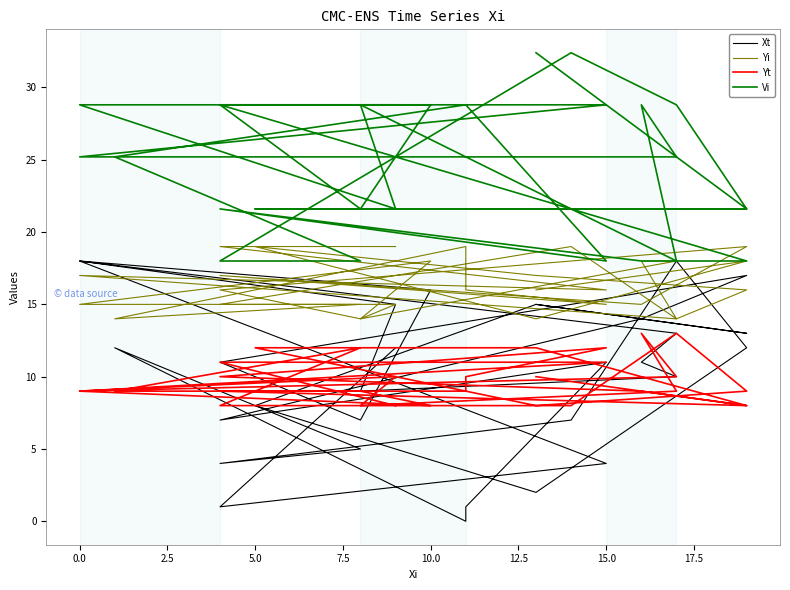

Is the value of Xt at 23 greater than the value of Yt at 14?

Yes